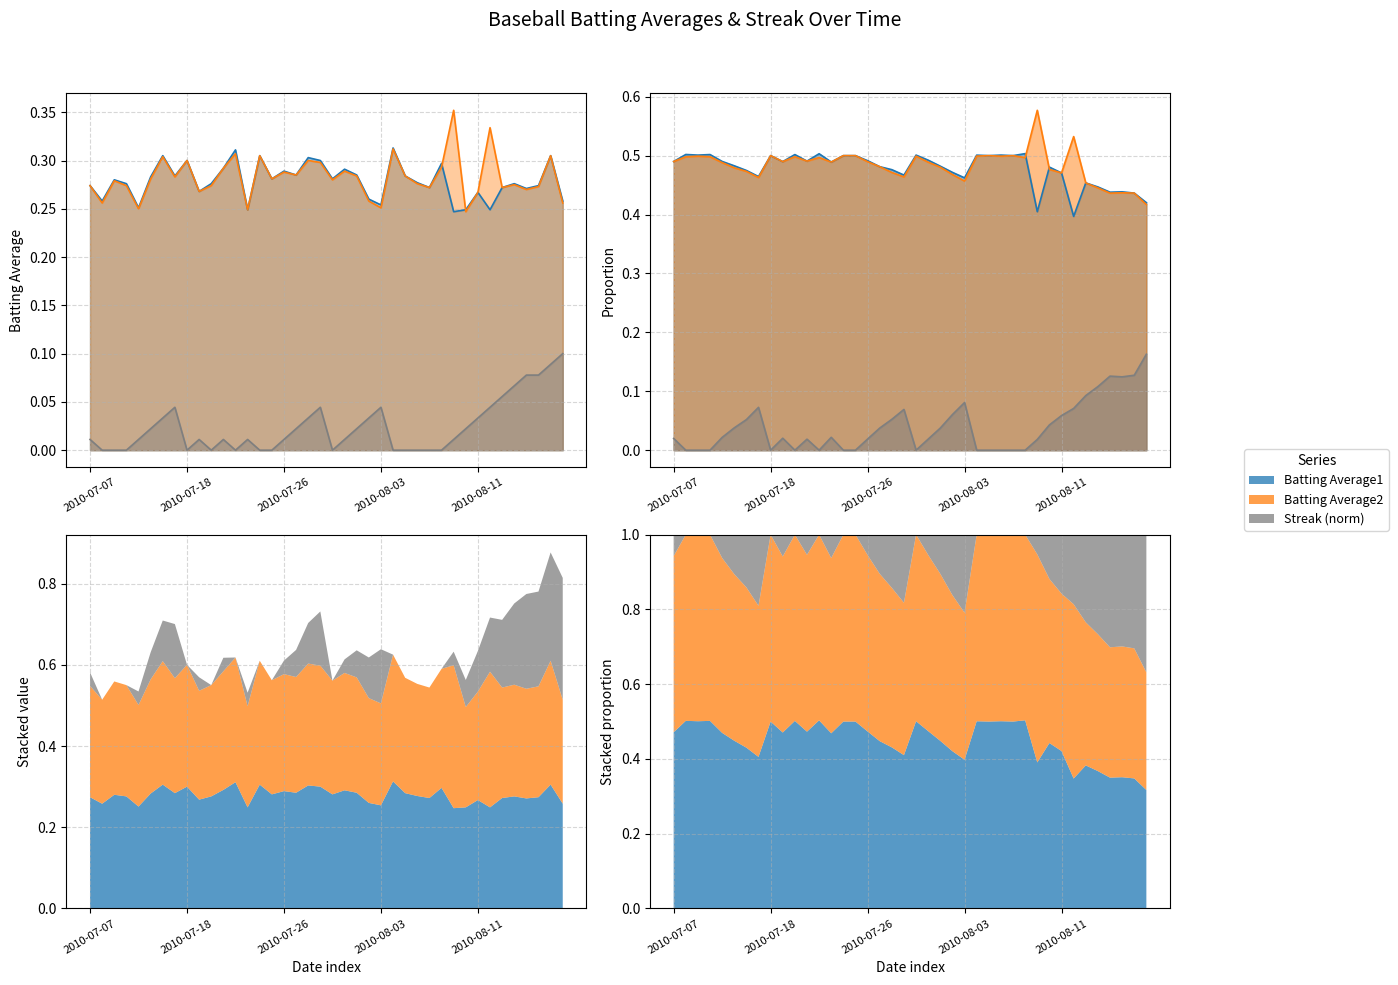

Rank the categories by Batting Average2 value from lowest to highest.

2010-08-10, 2010-07-23, 2010-07-11, 2010-08-03, 2010-07-08, 2010-08-18, 2010-08-02, 2010-08-11, 2010-07-19, 2010-08-15, 2010-08-07, 2010-08-13, 2010-08-16, 2010-07-07, 2010-07-10, 2010-07-20, 2010-08-14, 2010-08-06, 2010-07-09, 2010-07-30, 2010-07-15, 2010-07-25, 2010-07-17, 2010-08-01, 2010-08-05, 2010-07-27, 2010-07-26, 2010-07-31, 2010-07-21, 2010-08-08, 2010-07-29, 2010-07-18, 2010-07-28, 2010-07-16, 2010-07-24, 2010-08-17, 2010-07-22, 2010-08-04, 2010-08-12, 2010-08-09